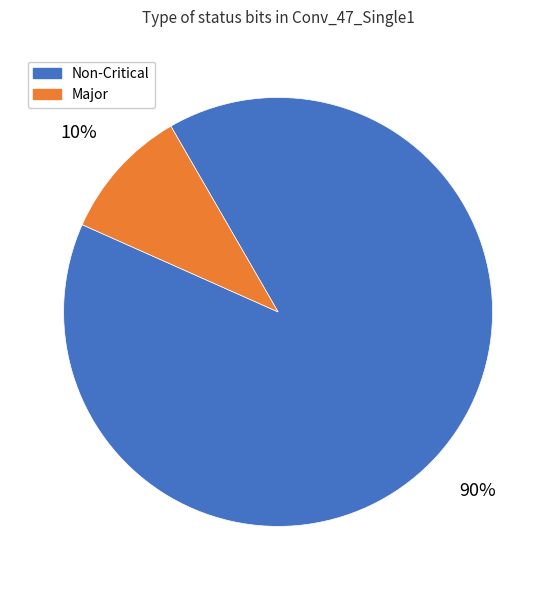

Rank the categories by value from highest to lowest.

Non-Critical, Major